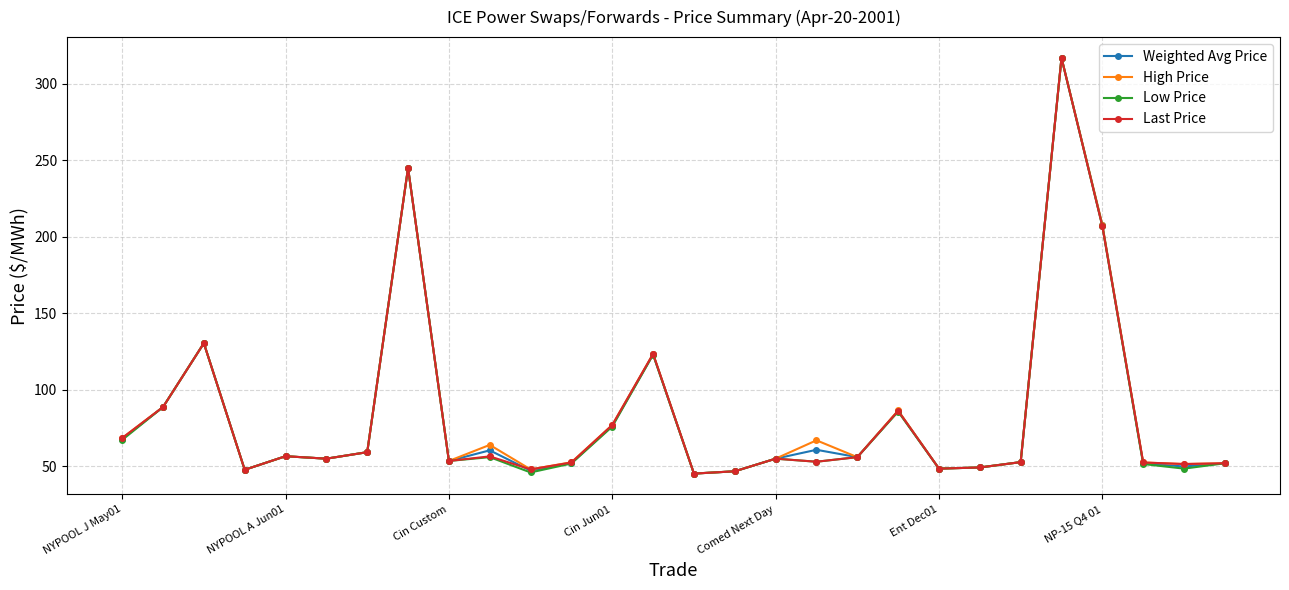

How many lines are shown in the chart?

4